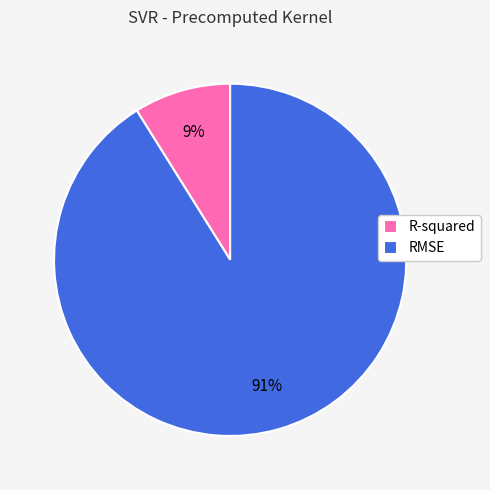

To the nearest percent, what portion does RMSE represent?

91%